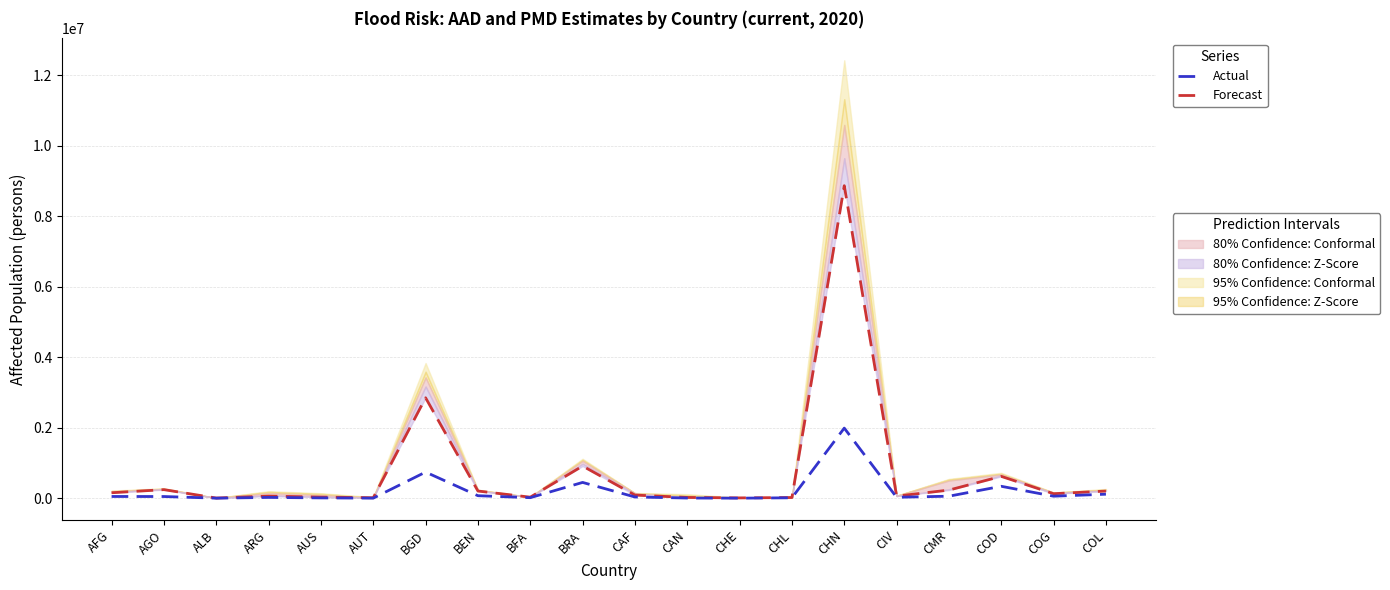

Which series has the largest range (max minus min)?

Forecast